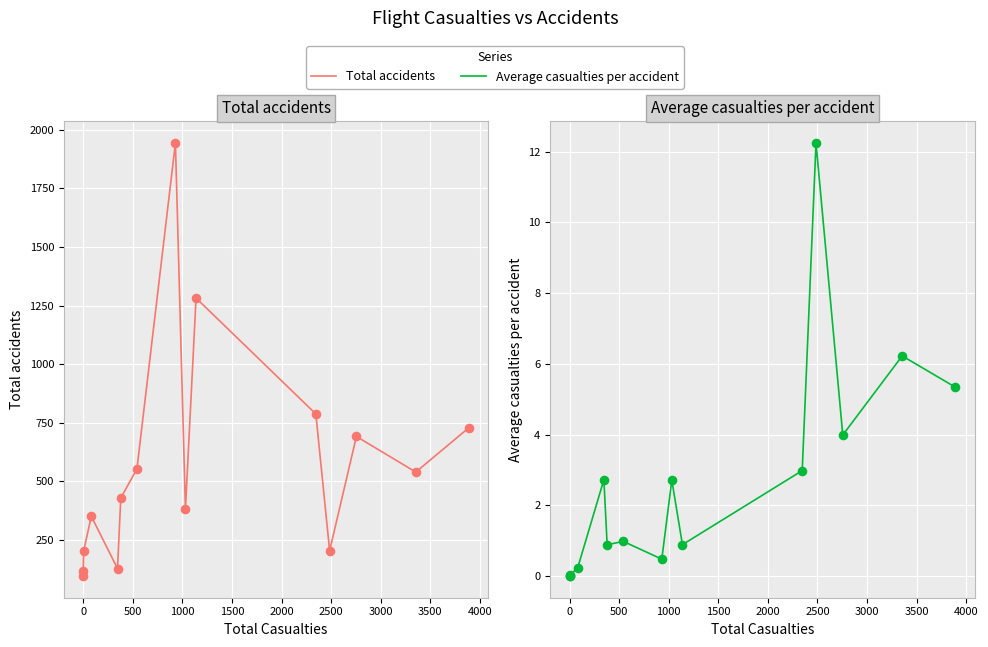

Is the value of Average casualties per accident at 500 greater than the value of Total accidents at 12?

No